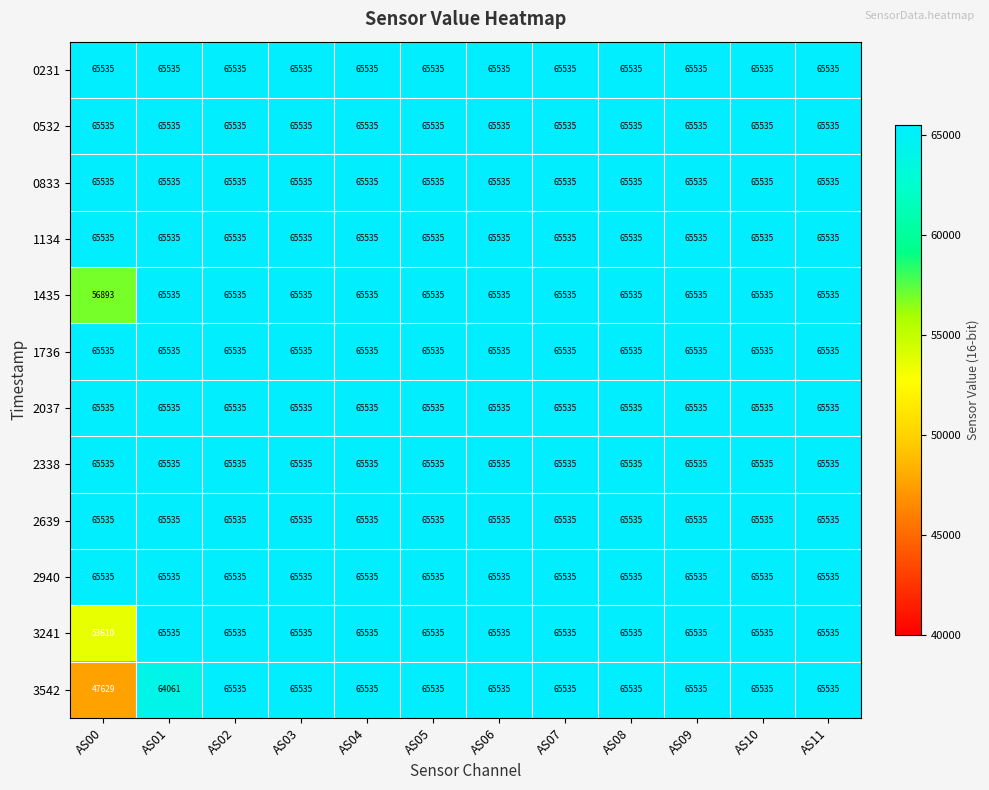

What is the sum of the 0532 values at AS06 and AS01?

131070